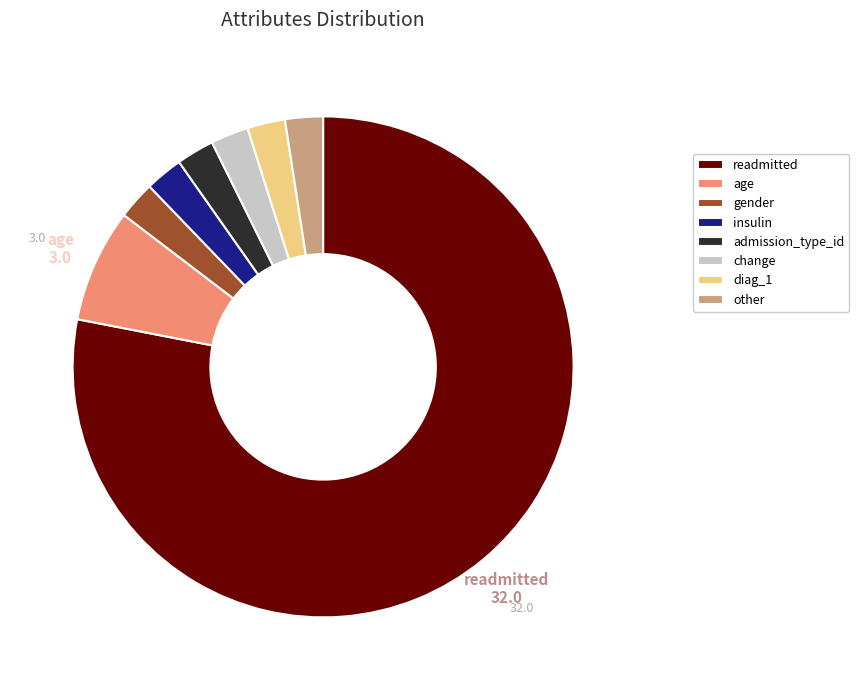

Which slice is the largest?

readmitted